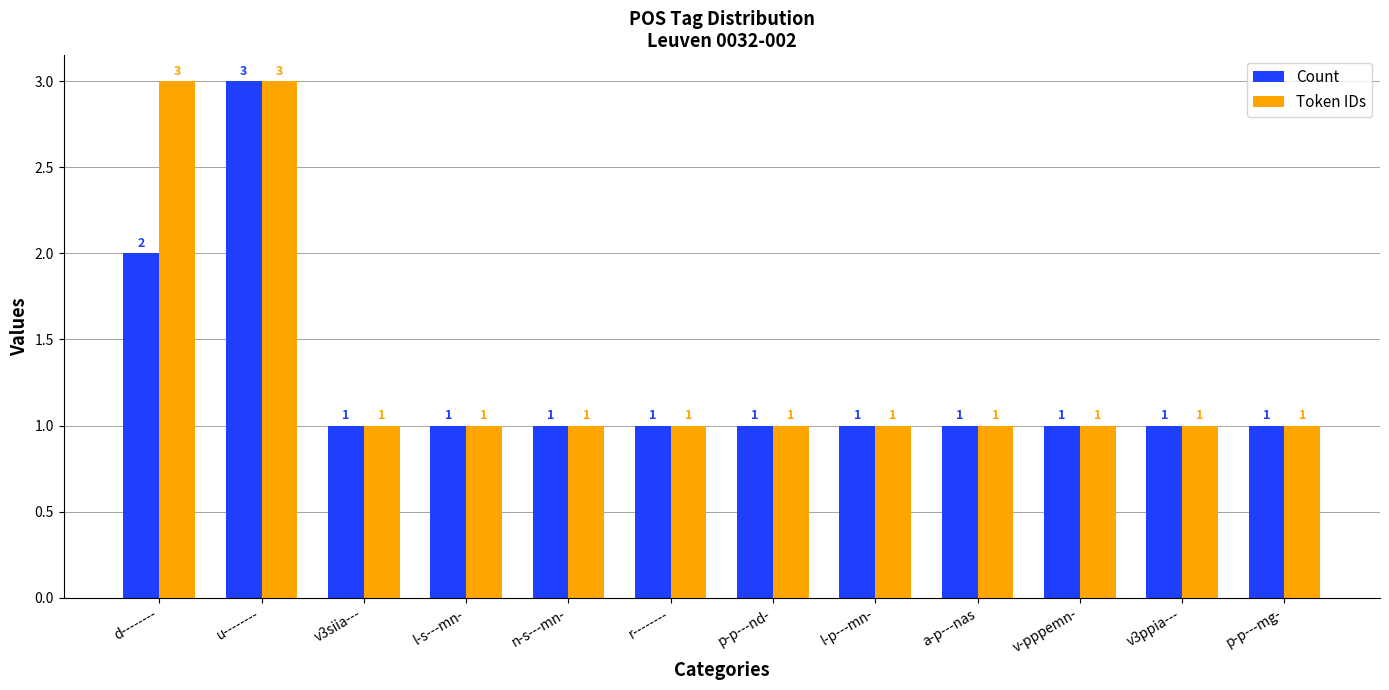

What are all the series names shown in the legend?

Count, Token IDs